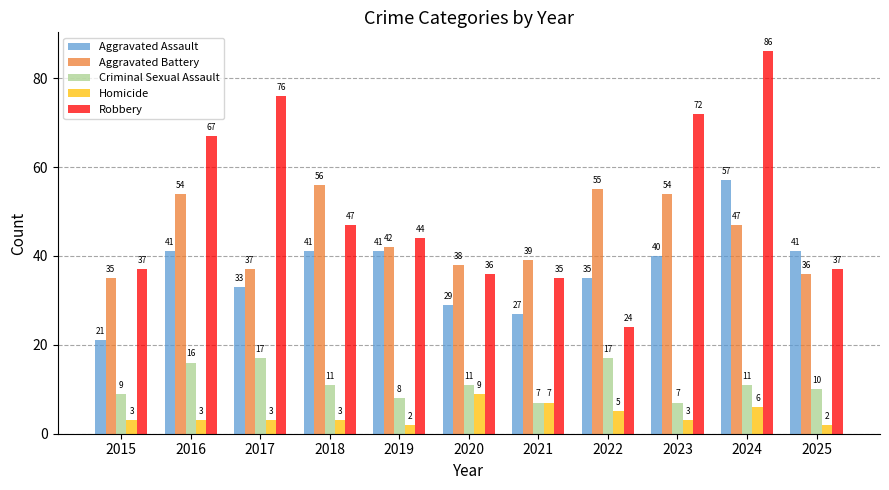

Which series changed the most between 2018 and 2020?

Aggravated Battery